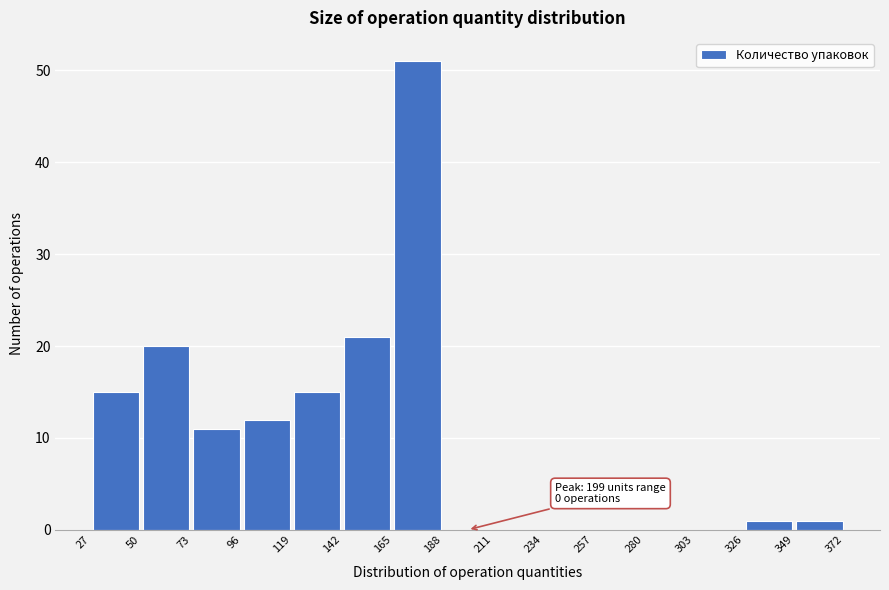

Over which range of the x-axis is the bar tallest?

165 to 188